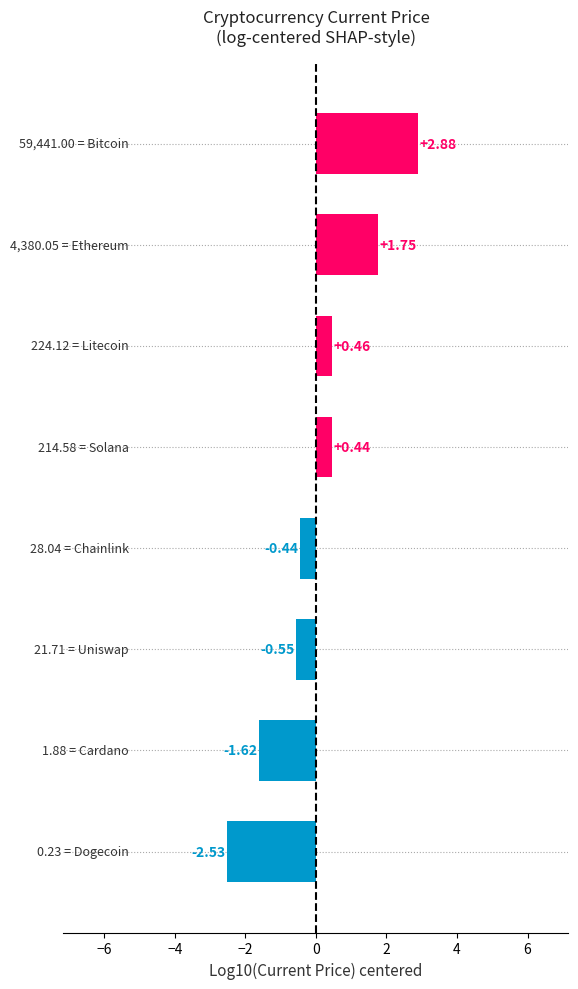

What is the difference between the maximum and minimum values?

5.4